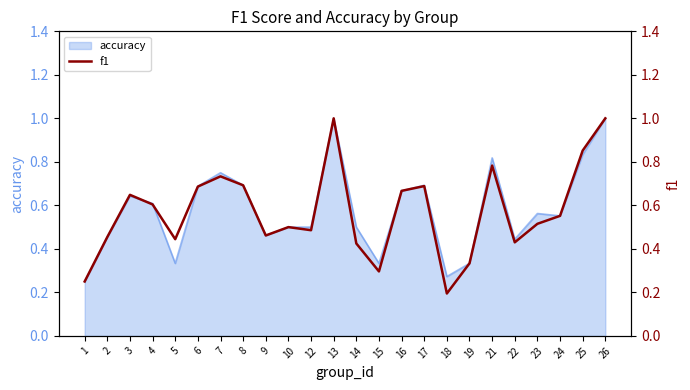

What is the minimum value shown in the chart?

0.2